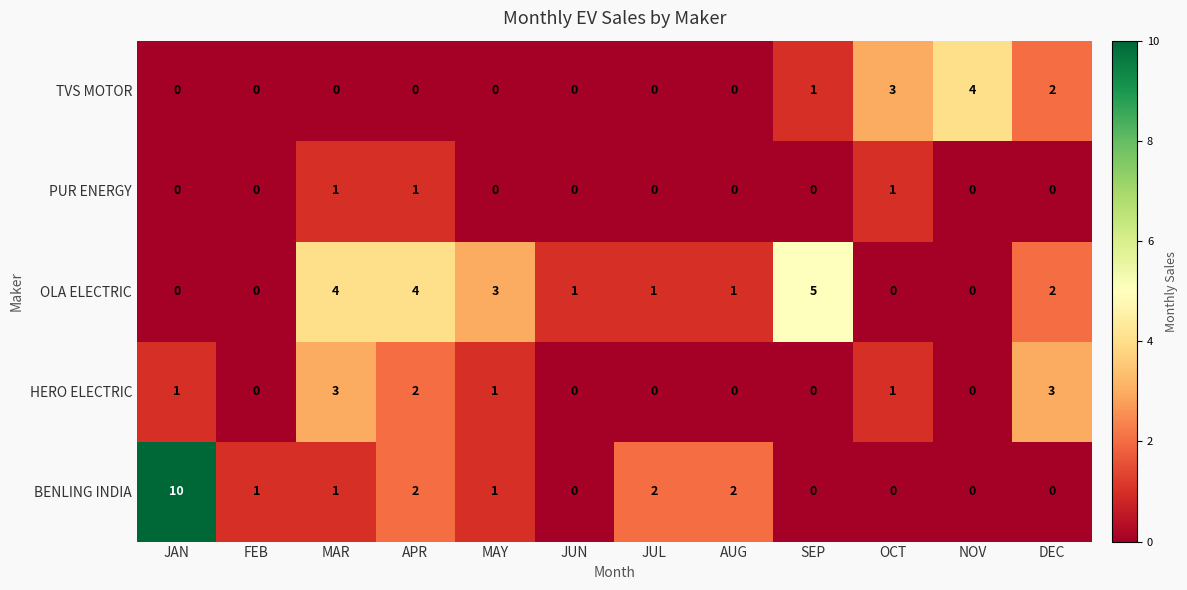

Which category has the highest value across all series?

JAN